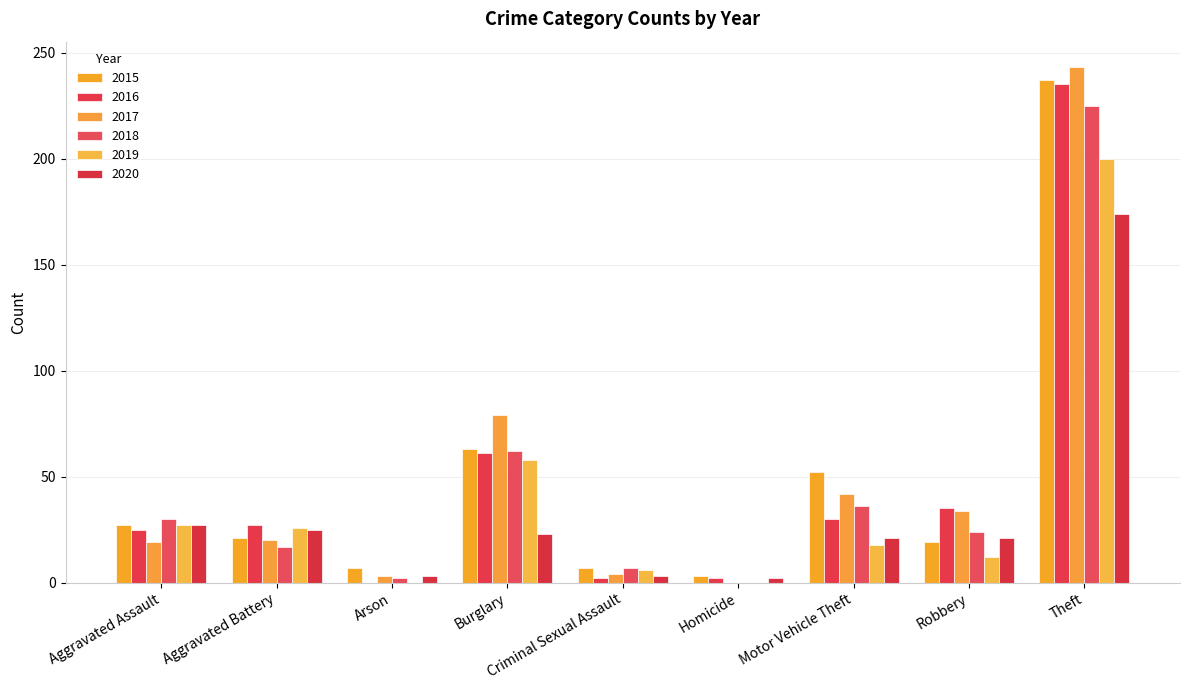

What are all the series names shown in the legend?

2015, 2016, 2017, 2018, 2019, 2020